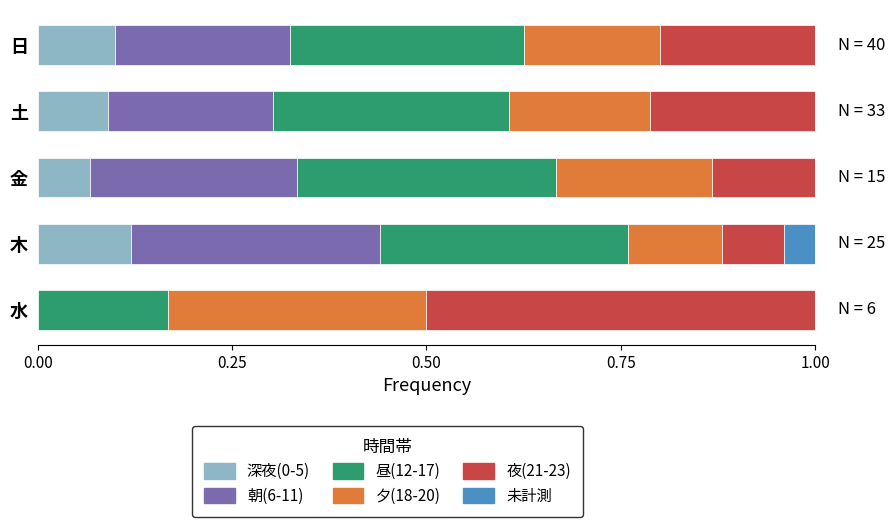

How many distinct data groups are displayed?

6